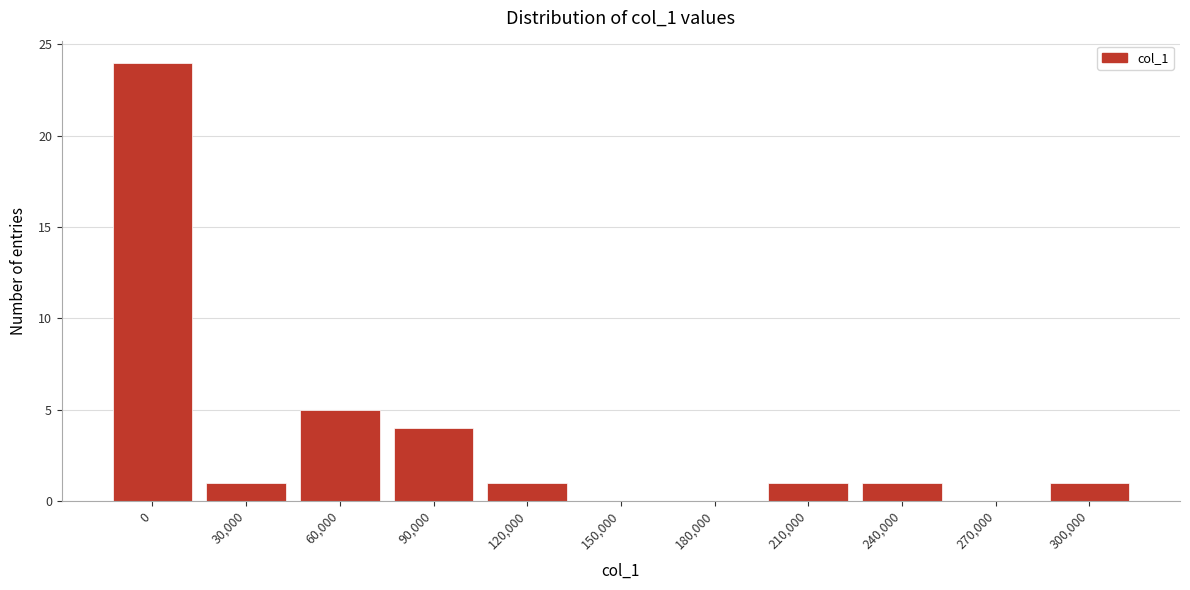

Reading left to right, what are all the values shown in this chart?

0=24	30,000=1	60,000=5	90,000=4	120,000=1	150,000=0	180,000=0	210,000=1	240,000=1	270,000=0	300,000=1